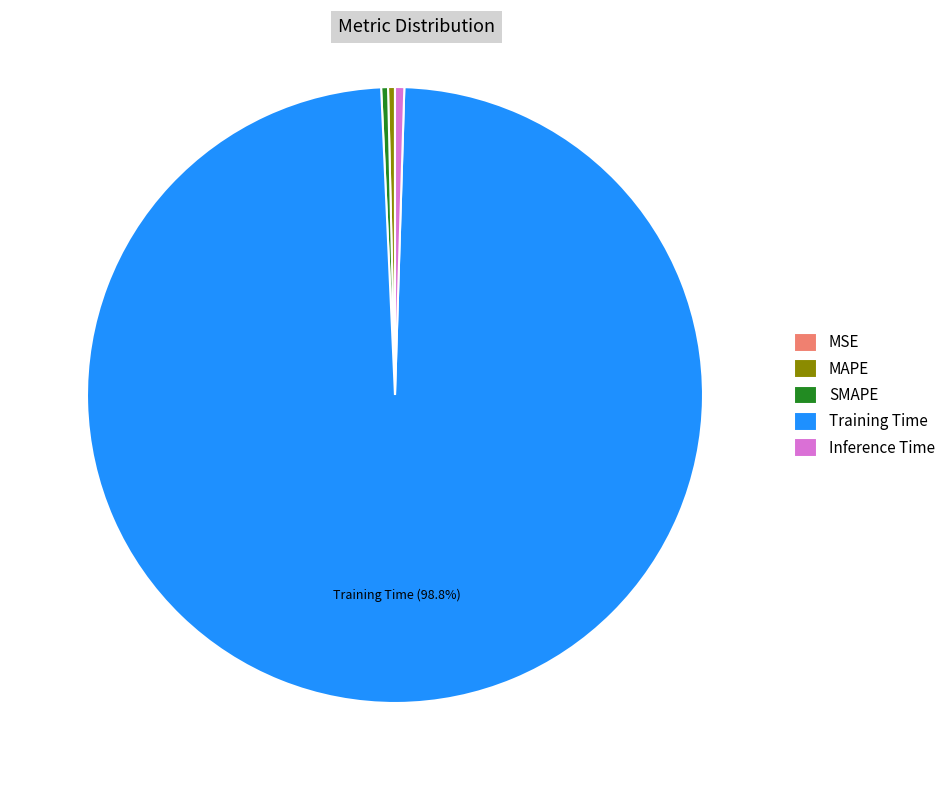

Does Training Time account for over 50% of the chart?

Yes